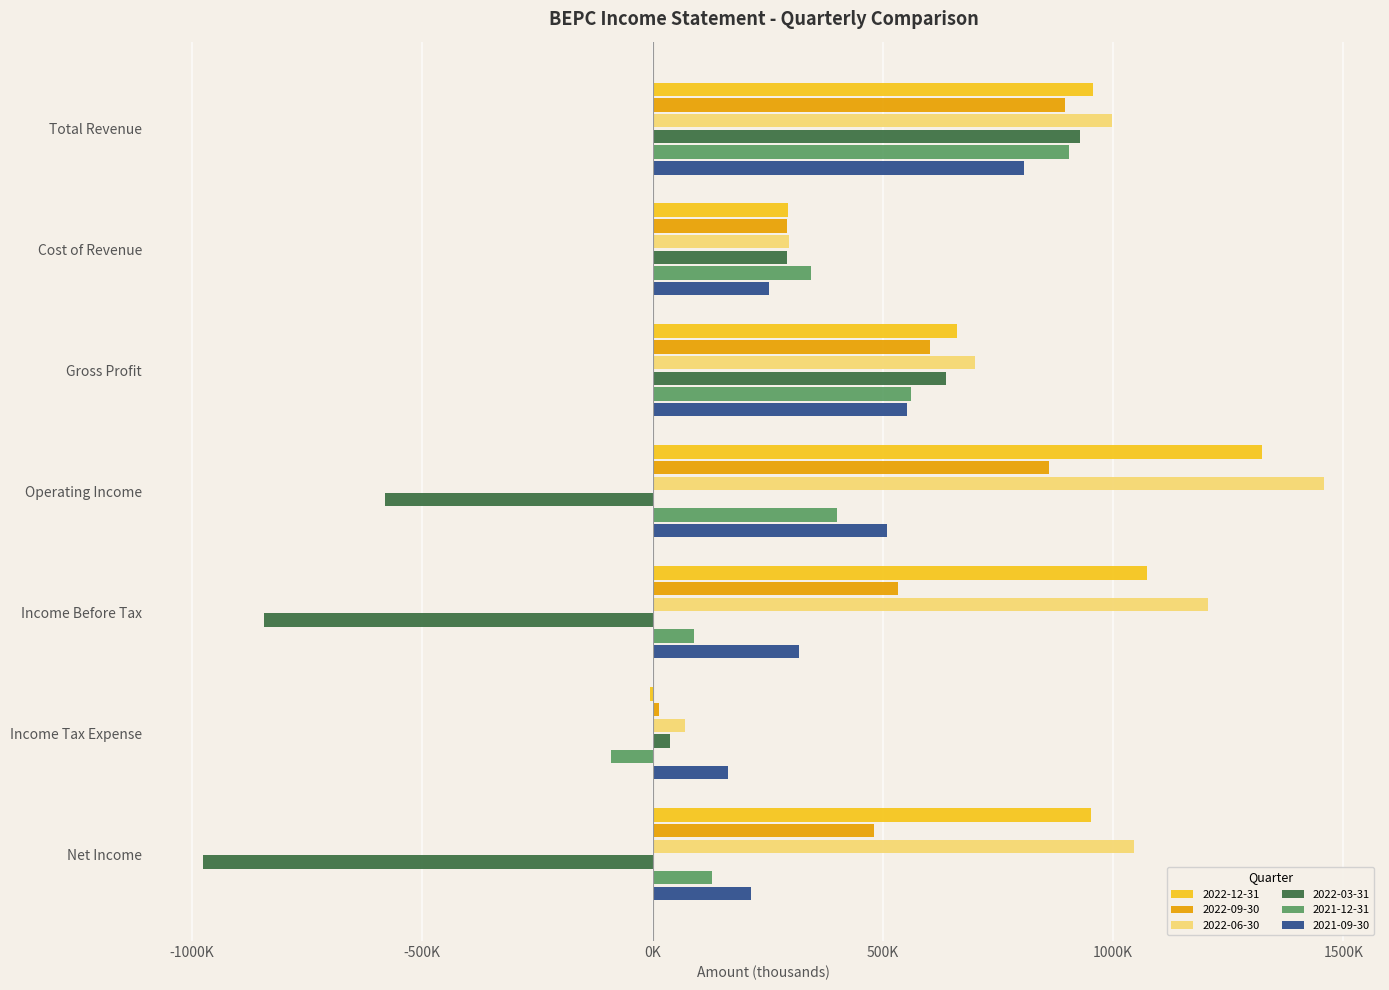

At which category is the sum across all series the highest?

Total Revenue